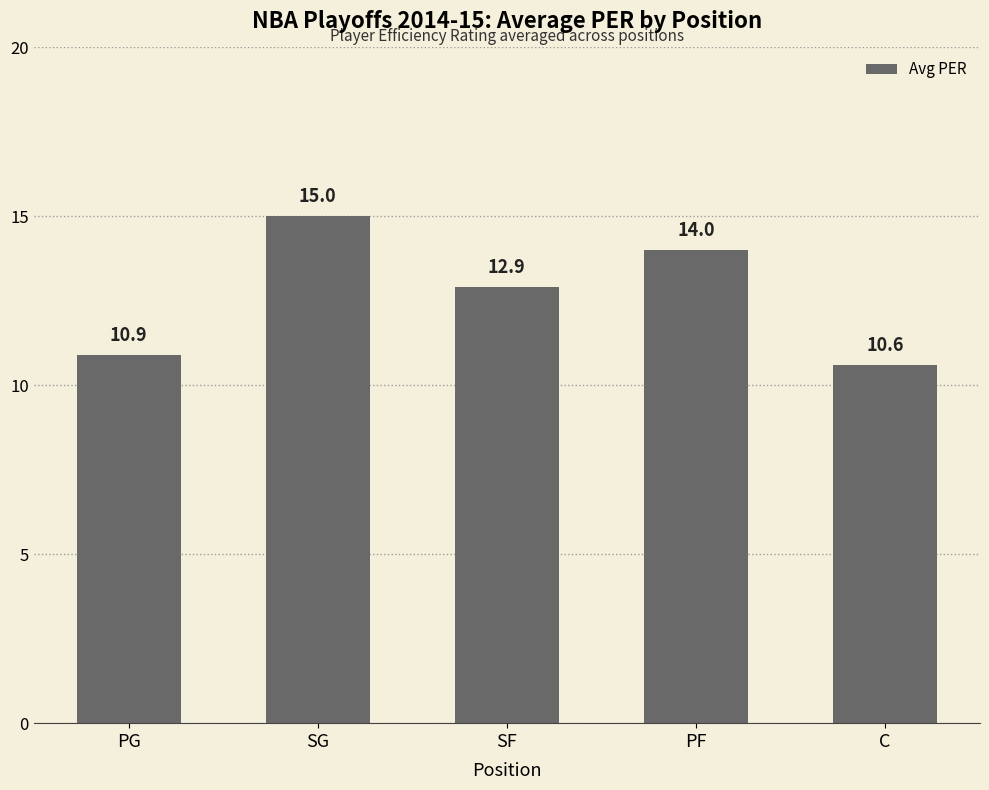

What is the greatest value displayed?

15.0